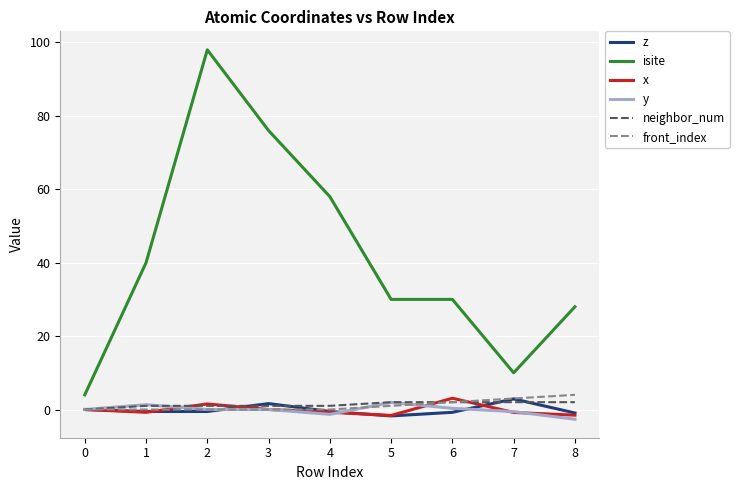

The value of front_index at 3 is 0.0. True or false?

True